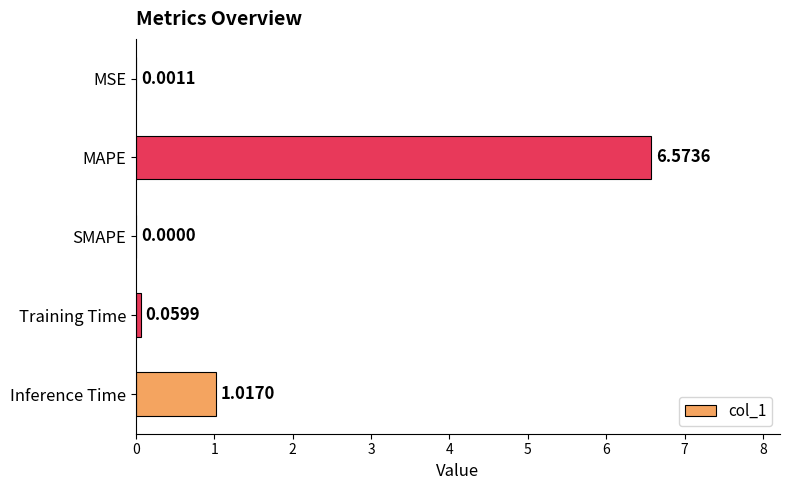

At which label is the value closest to 3?

Inference Time